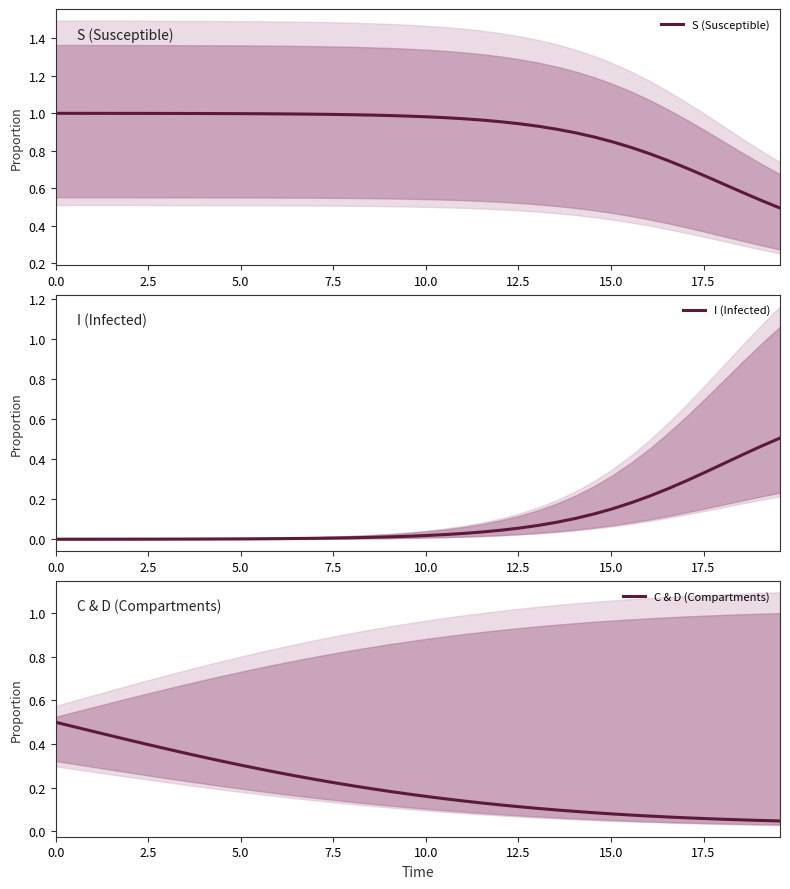

Which series has the widest spread of values?

I (Infected)